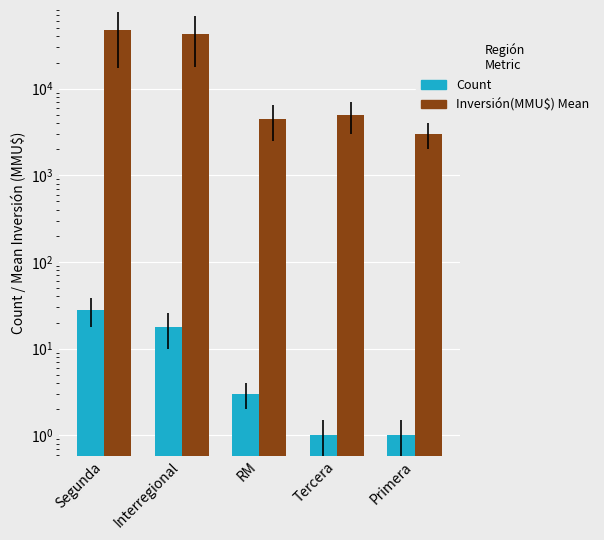

What is the maximum value for Count?

28